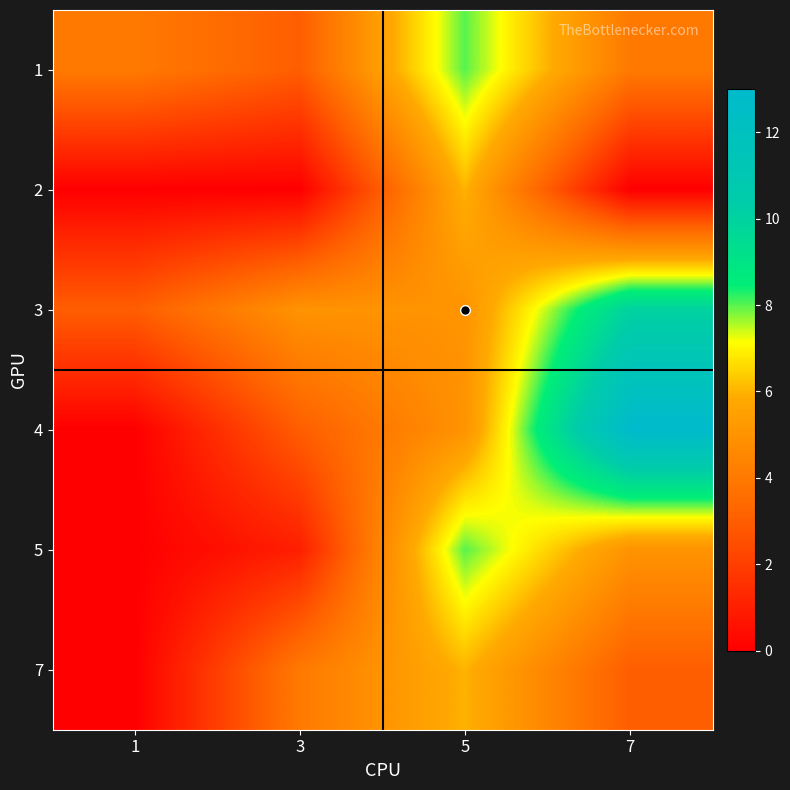

Reading left to right, list all the values displayed in this chart.

1: 1=4	3=3	5=8	7=4
2: 1=0	3=0	5=6	7=0
3: 1=3	3=5	5=5	7=10
4: 1=0	3=3	5=5	7=13
5: 1=0	3=1	5=8	7=5
7: 1=0	3=4	5=6	7=3